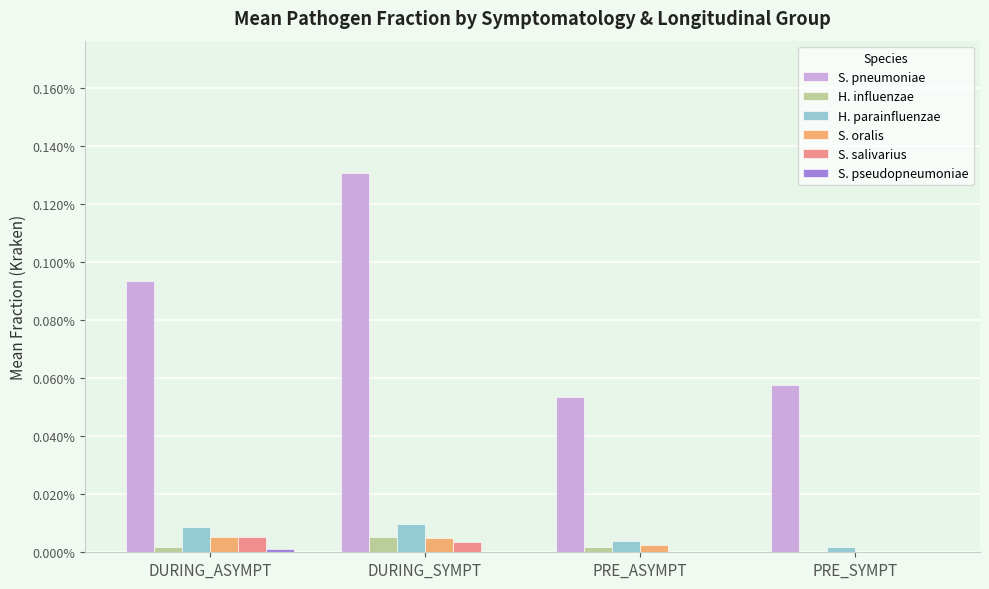

At which category does the chart reach its peak across all series?

DURING_SYMPT